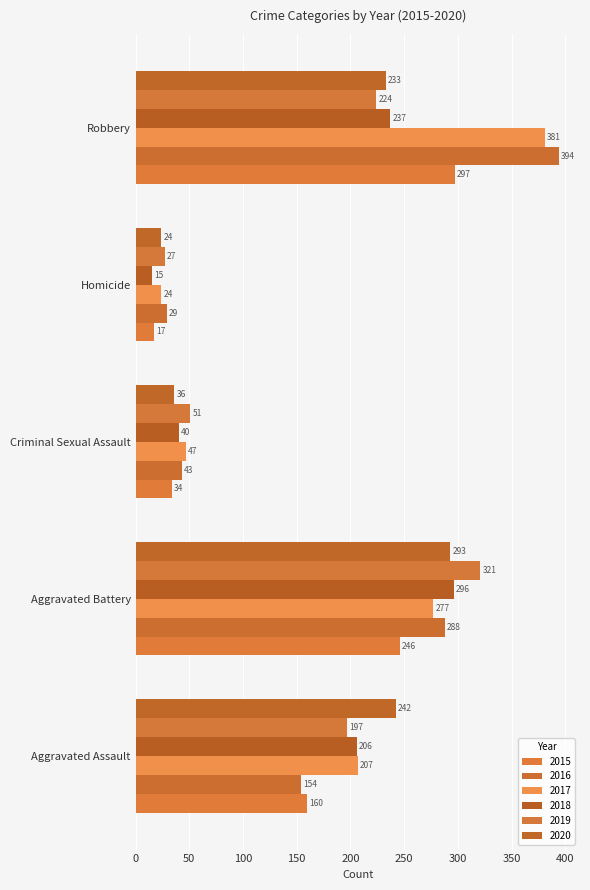

What is the maximum value shown in the chart?

394